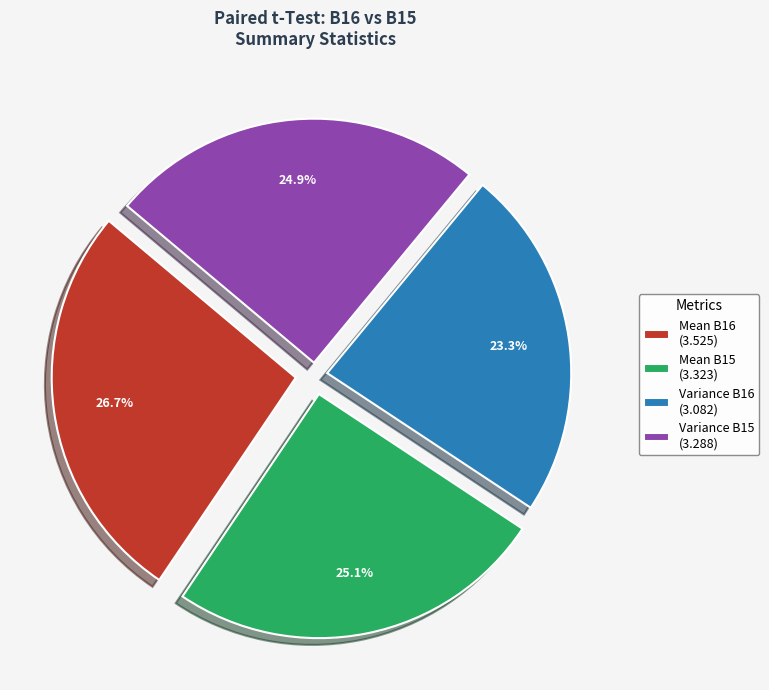

What is the largest slice in the pie chart?

Mean B16